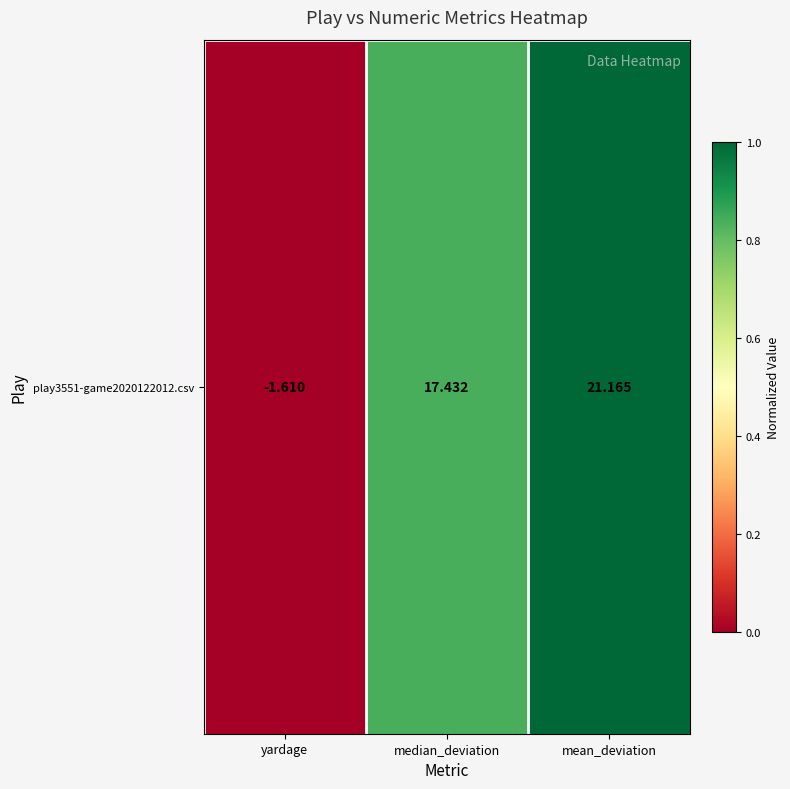

Which label corresponds to the largest value in the chart?

mean_deviation